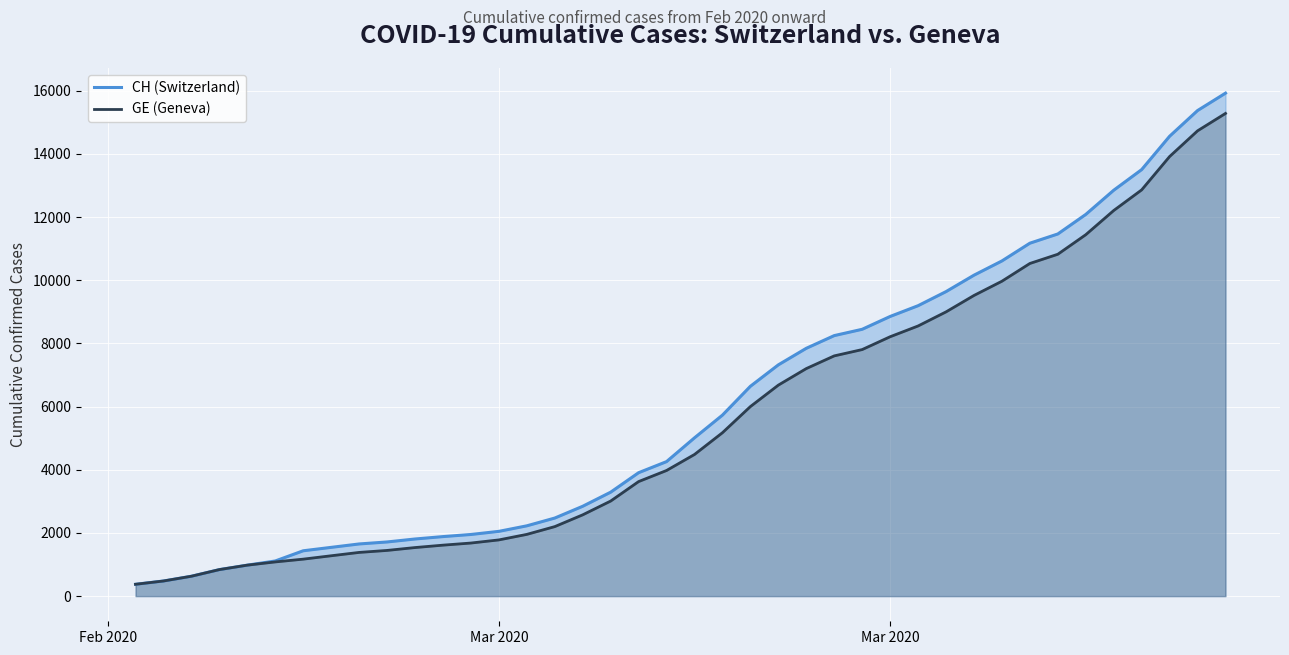

Does the chart display data point markers on the line(s)?

No